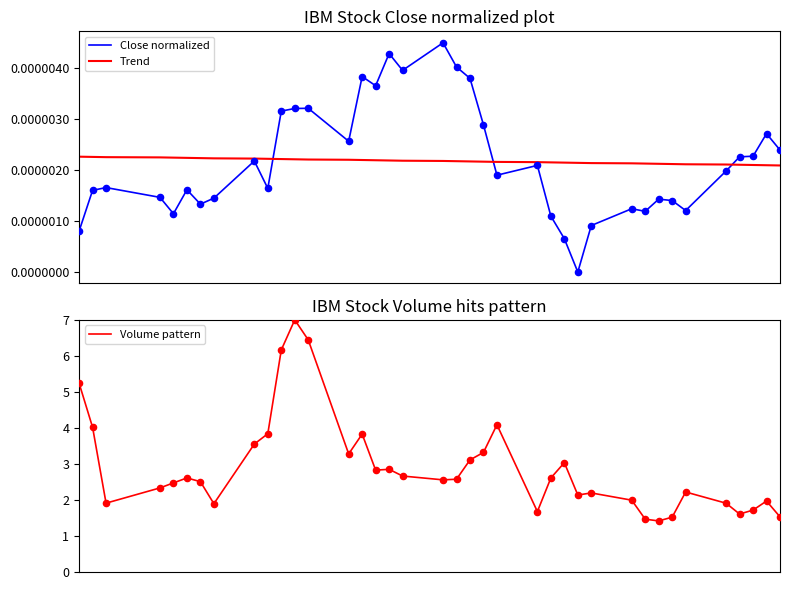

At how many categories does at least one series exceed 0?

38